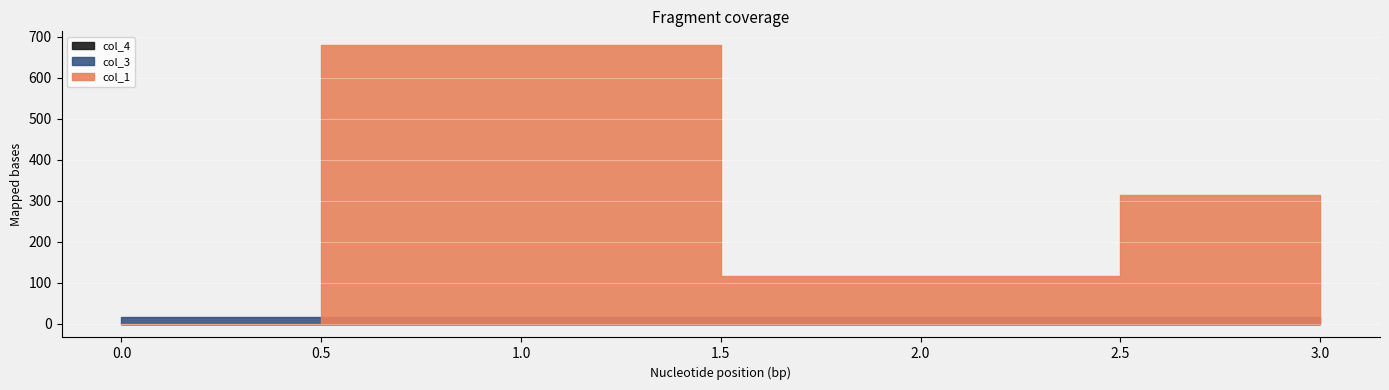

What is the value of the col_3 point at the 3rd from the left?

16.0